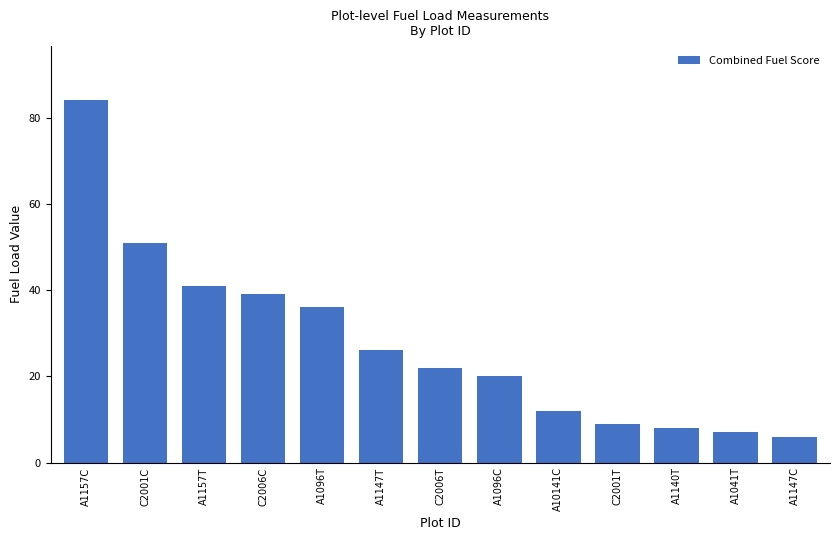

What is the ratio of the value at A1157C to the value at C2006C?

2.2